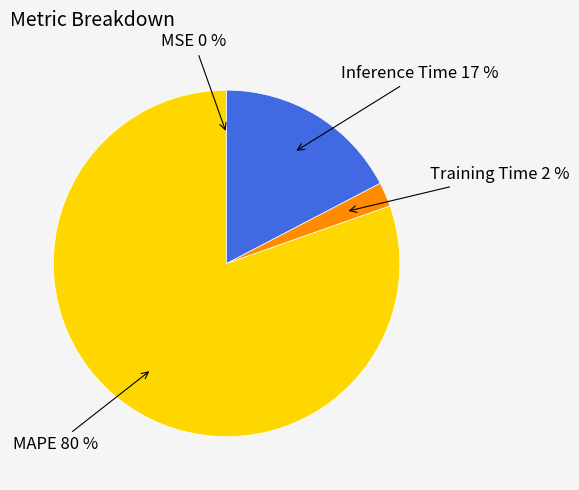

Is there any slice that represents more than half of the pie?

Yes